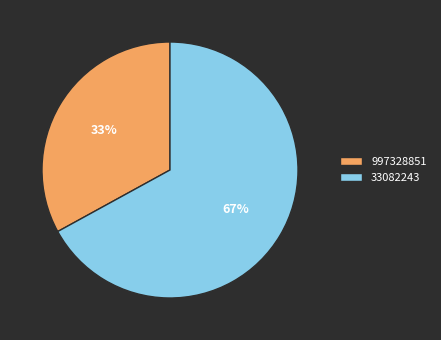

Rank the categories by value from lowest to highest.

997328851, 33082243